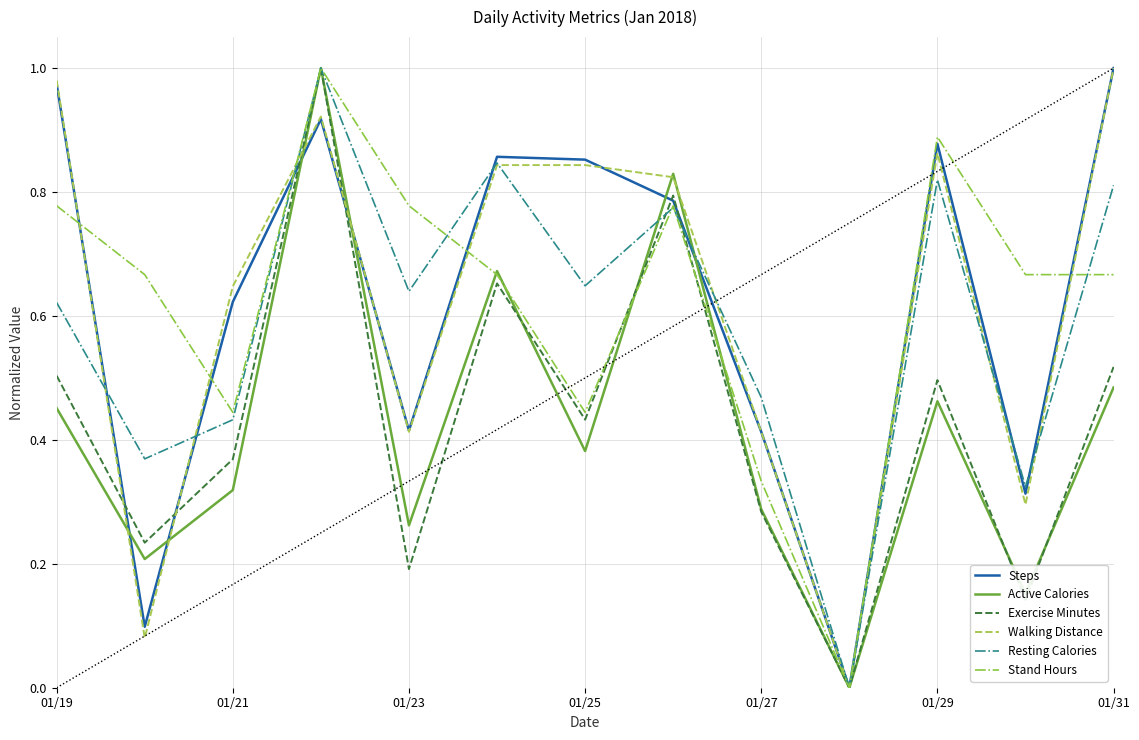

What is the maximum value for Resting Calories?

1.0